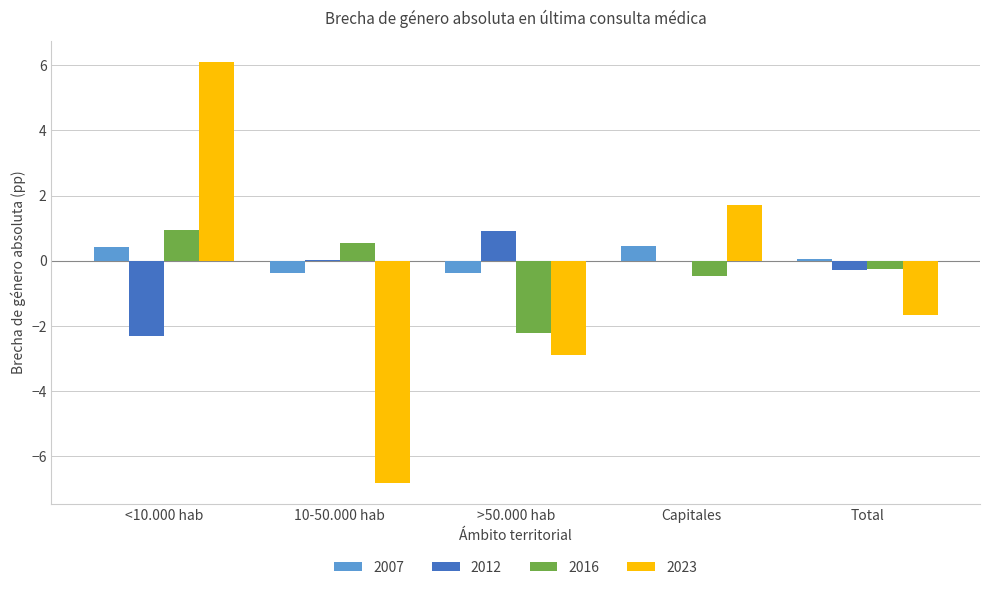

The value of 2023 at Total is -2.6. True or false?

False